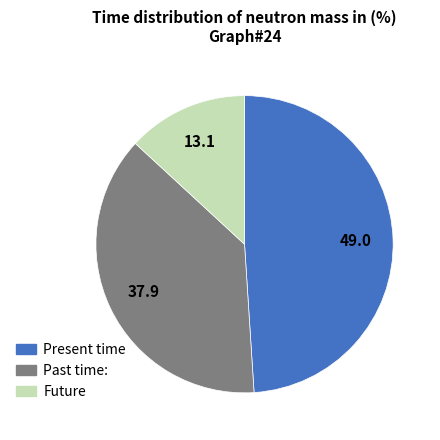

Which category has the biggest portion of the pie?

Present time